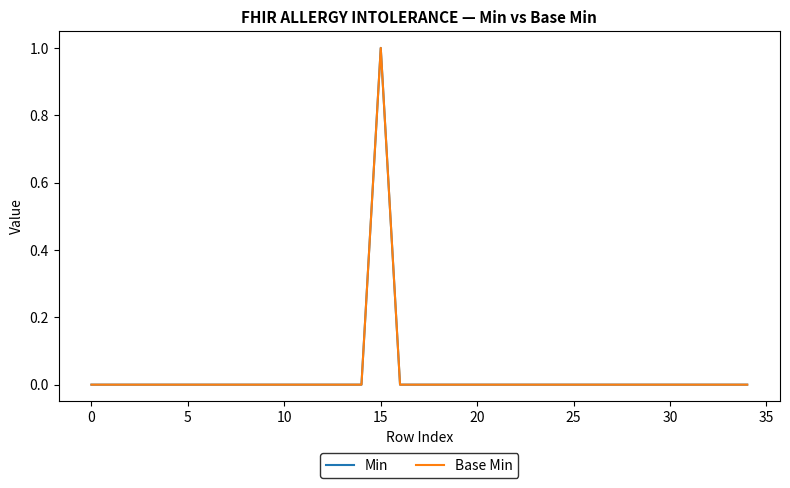

Which series has the widest spread of values?

Min